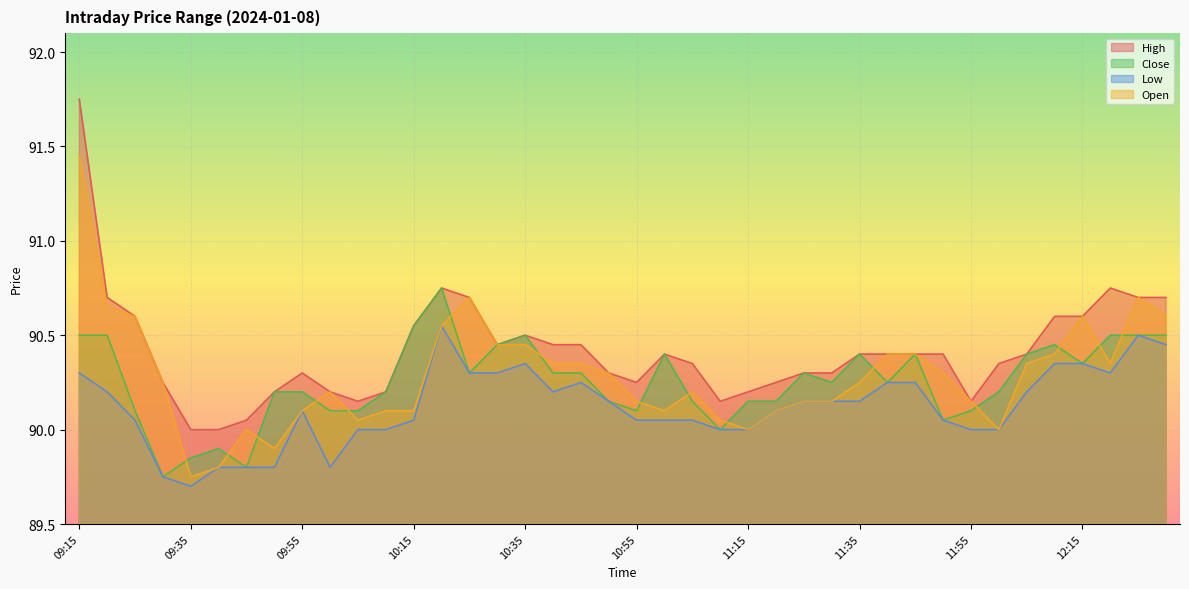

At which category does Close reach its first local valley?

09:30